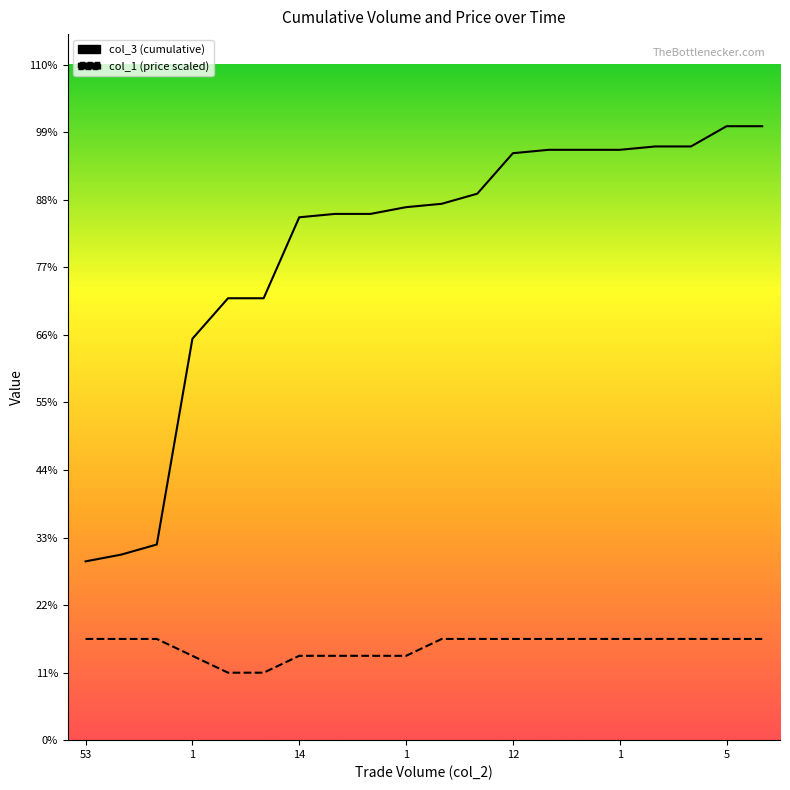

What is the label of the 13th point from the right?

7